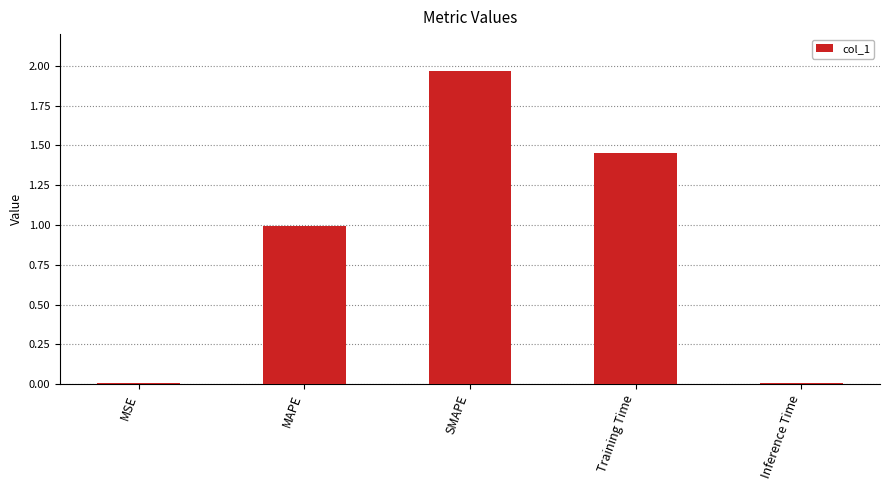

True or false: the data shows 1.0 at MAPE.

True